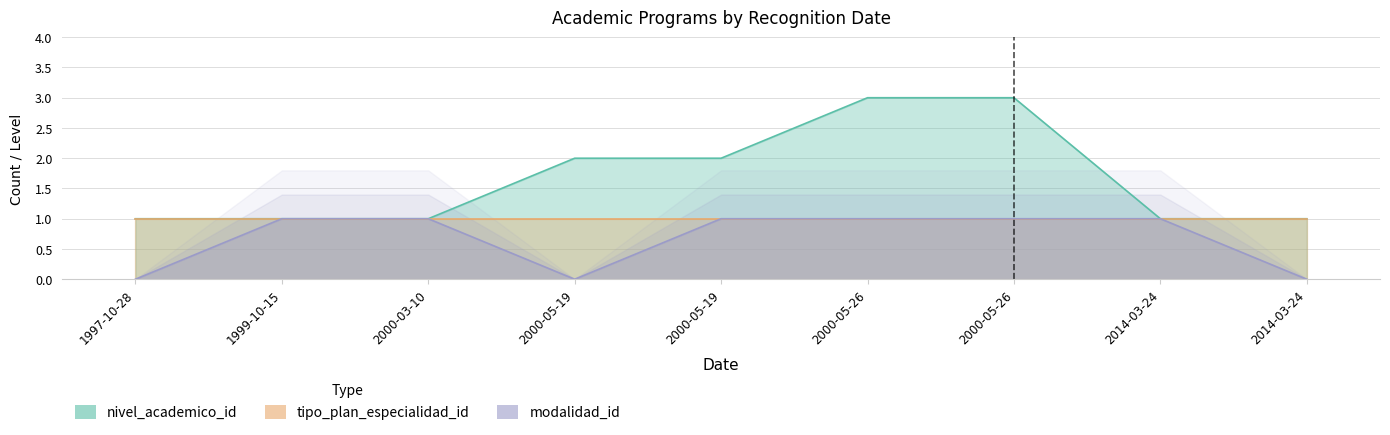

Which series has the widest spread of values?

nivel_academico_id